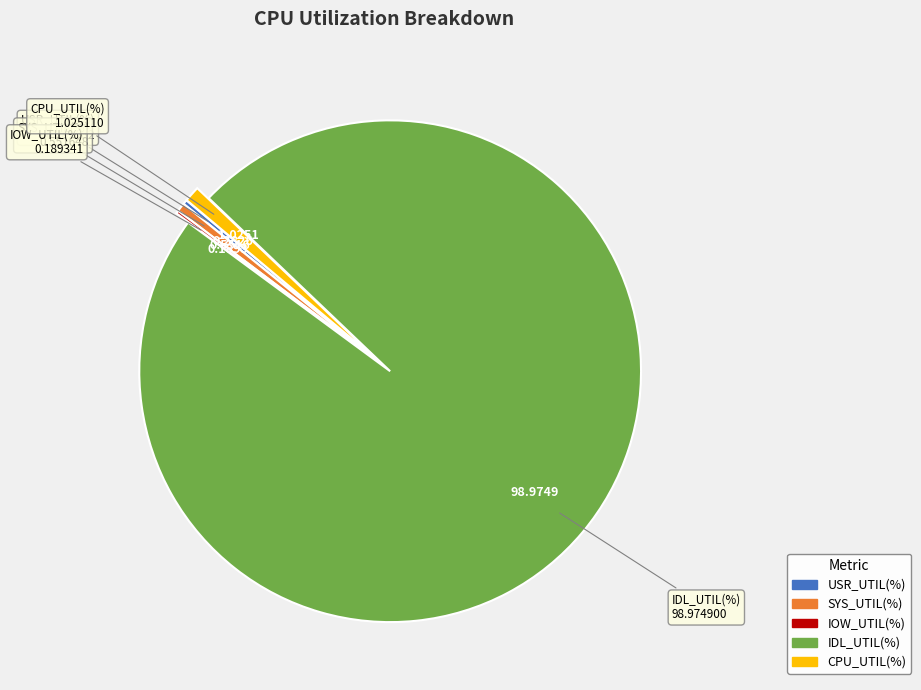

What is the largest slice in the pie chart?

IDL_UTIL(%)